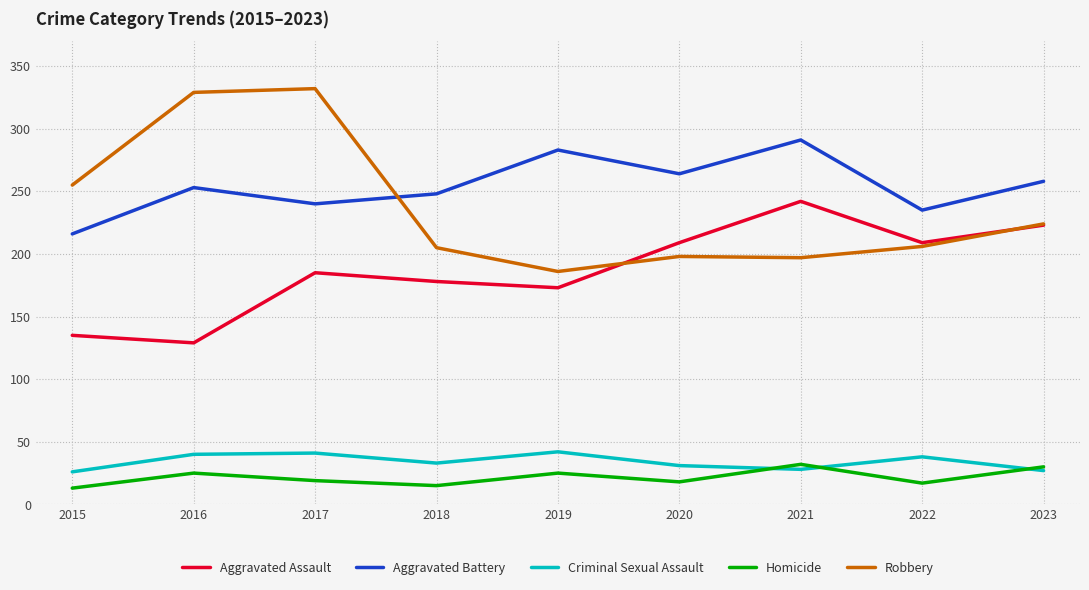

True or false: Homicide and Aggravated Assault intersect in this chart.

False